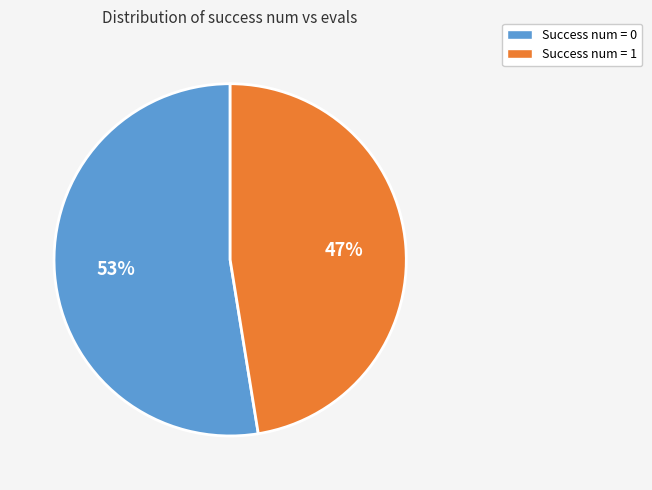

To the nearest percent, what is the average slice percentage?

50%